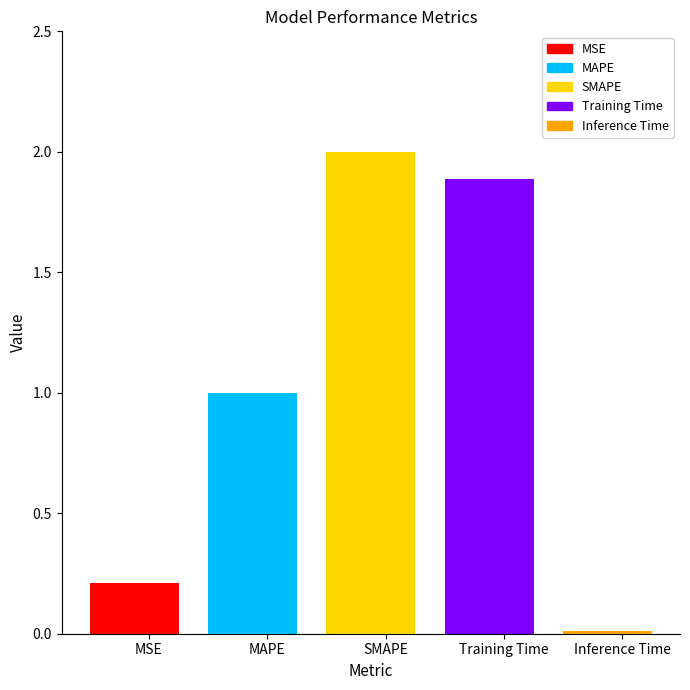

At which label is the value closest to 1?

MAPE